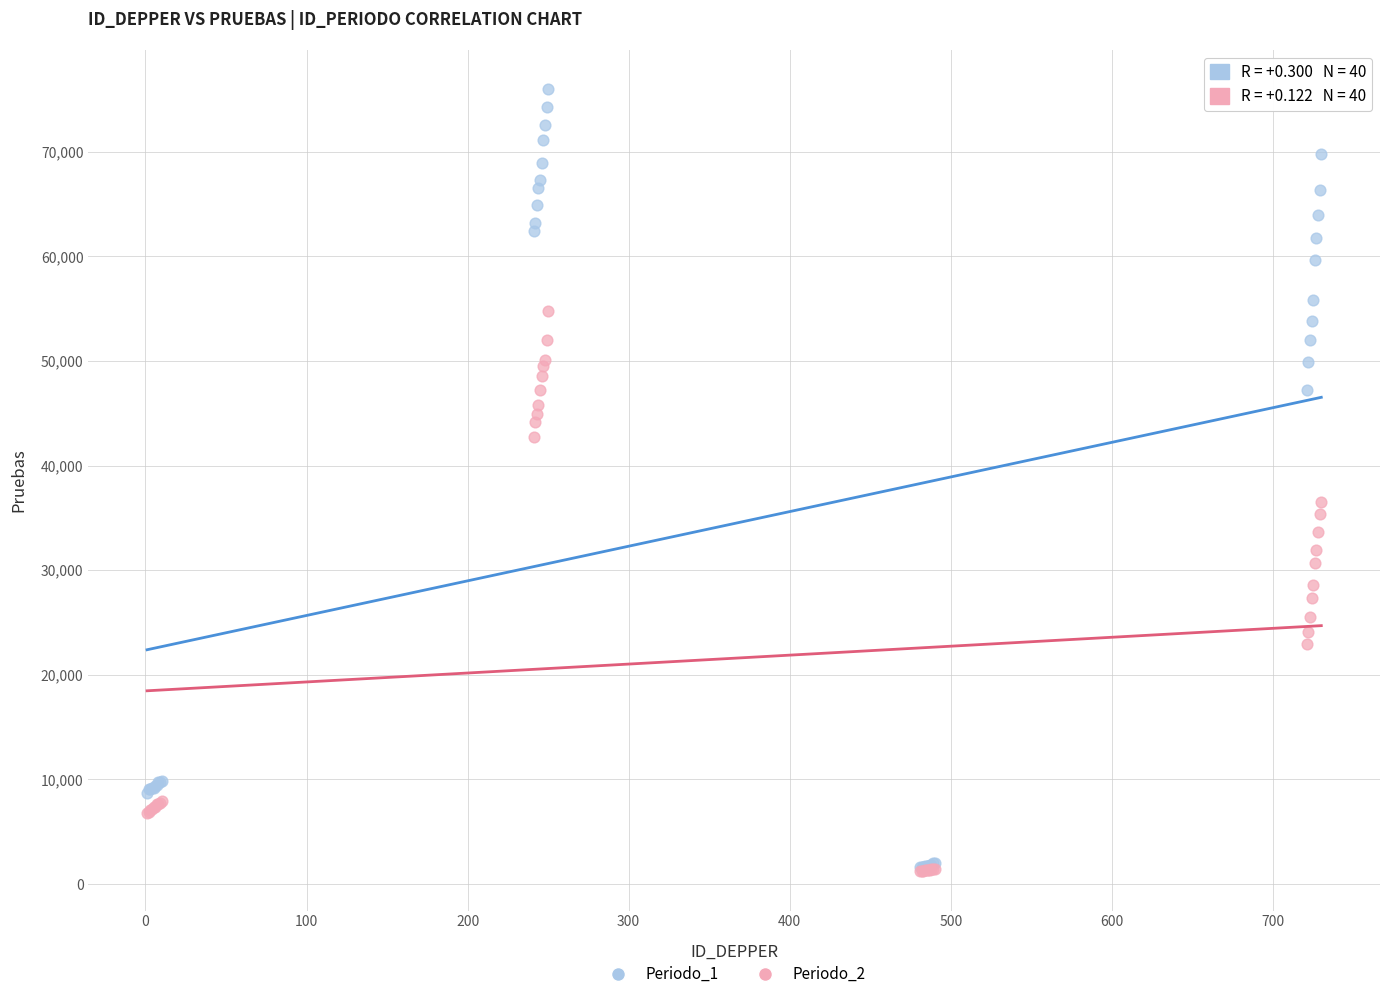

Across all series, what Y value is closest to 38591?

36497